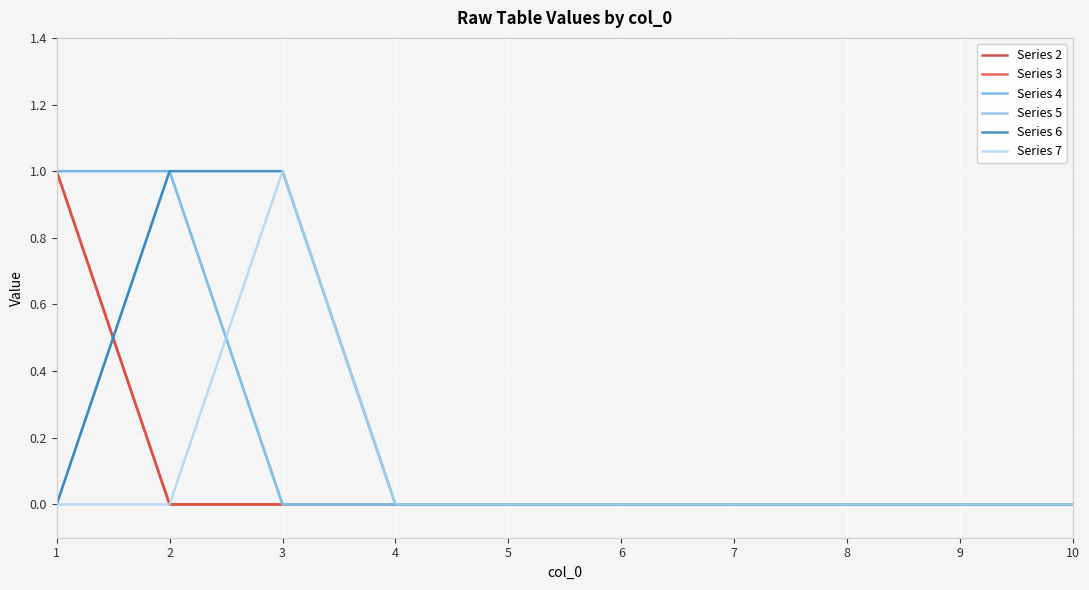

True or false: Series 2 and Series 5 intersect in this chart.

True